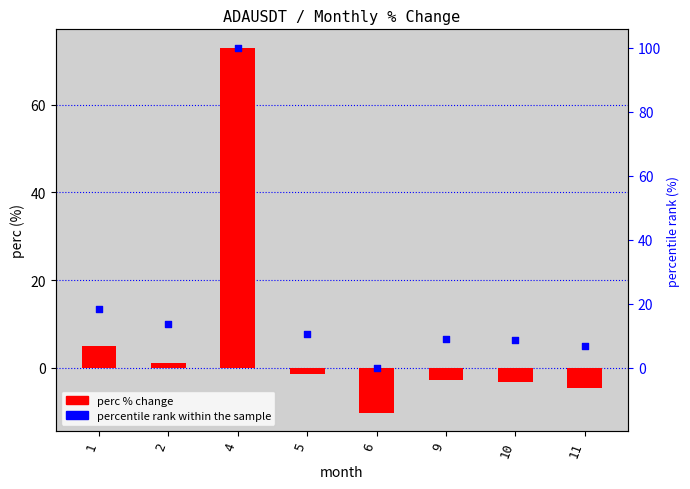

What is the total value across all series at 2?

14.8